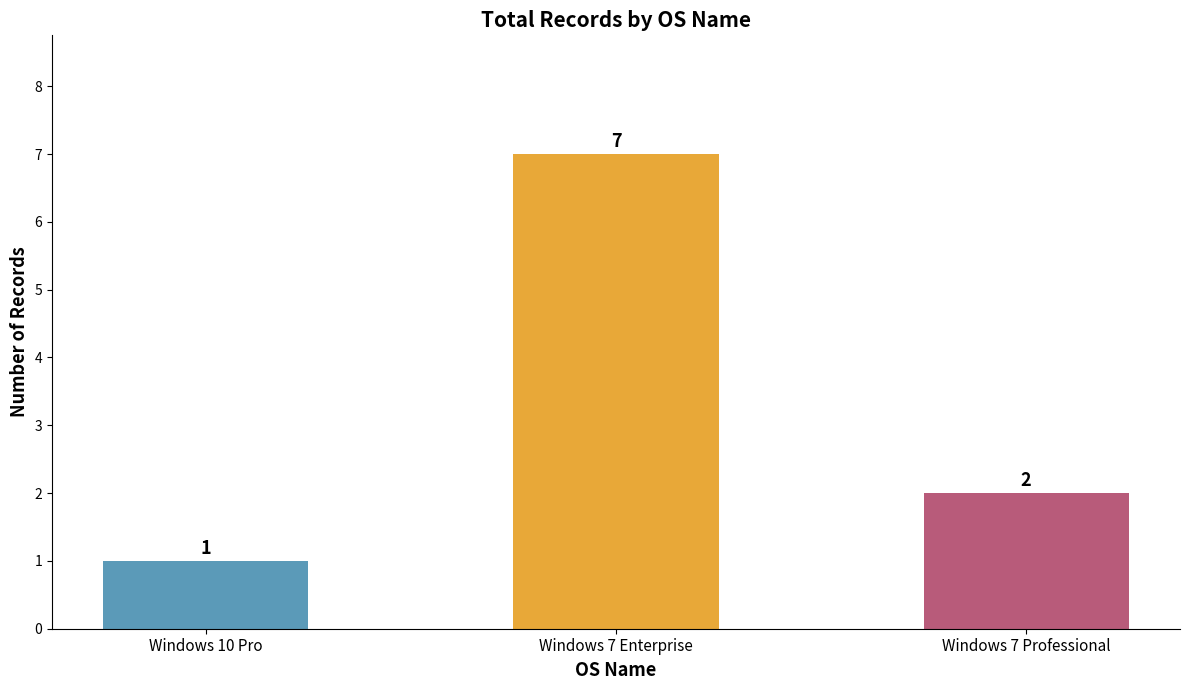

What is the approximate value at Windows 7 Professional?

2